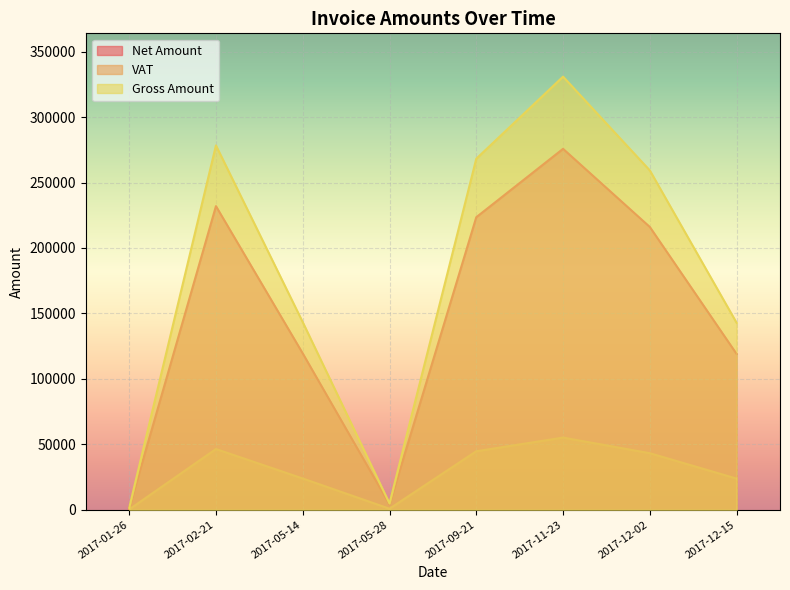

At how many categories does at least one series exceed 26393?

6